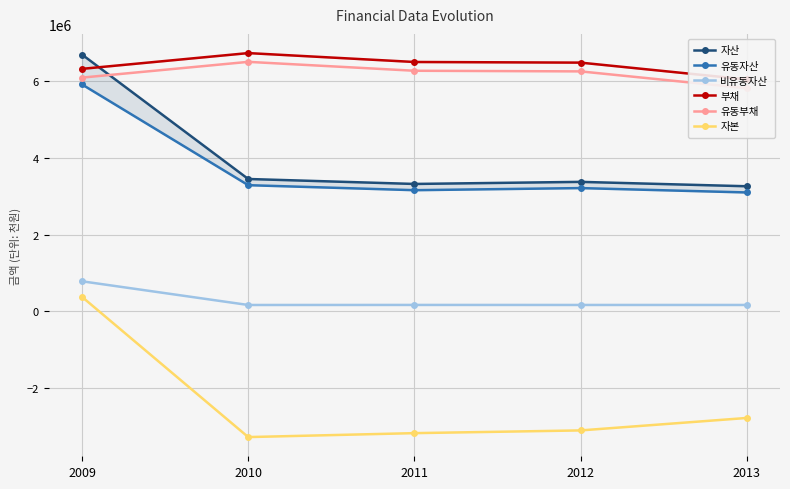

True or false: 비유동자산 has more than 0 points higher than both neighbors.

True